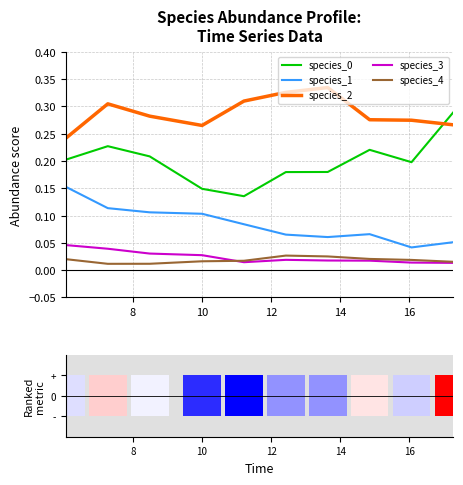

True or false: species_4 and species_0 cross at least once.

False